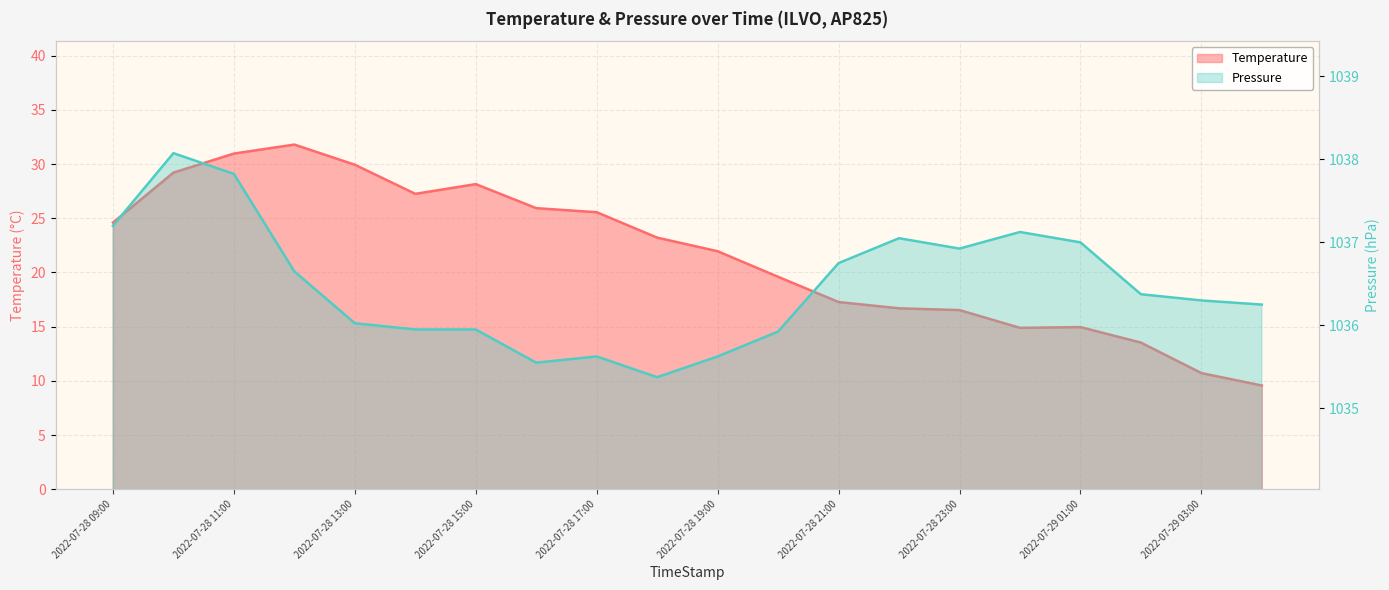

At which category does Temperature reach its first local peak?

2022-07-28 12:00